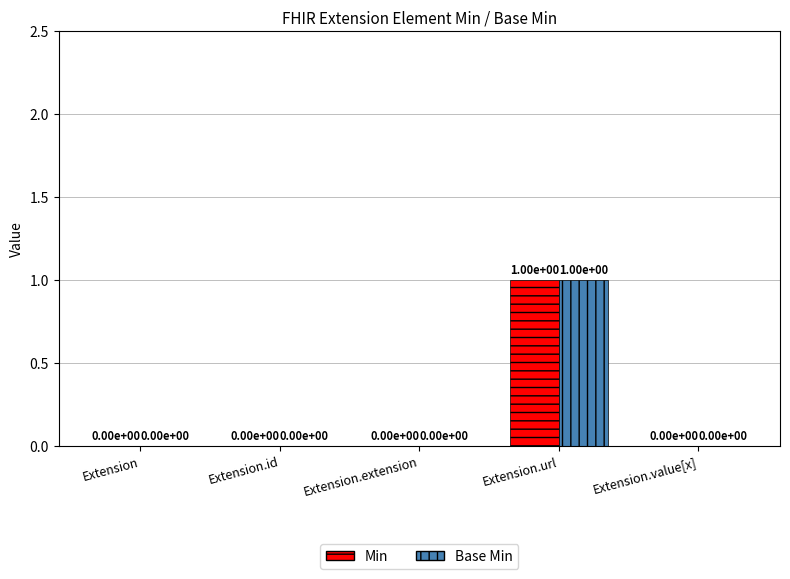

At which category is the sum across all series the highest?

Extension.url